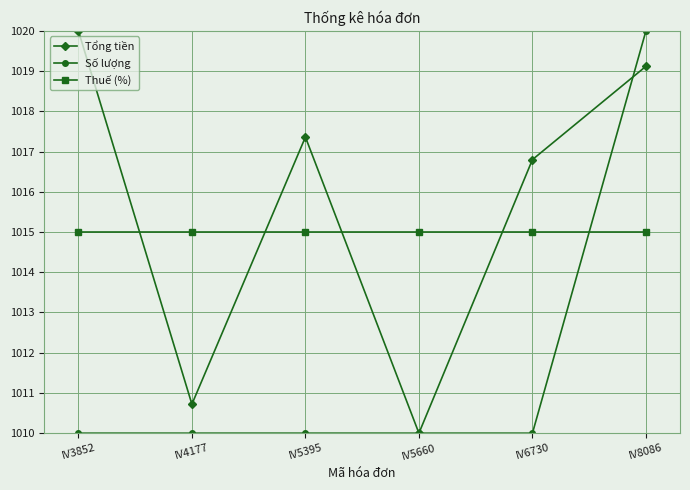

What is the difference between the highest and lowest values at IV3852?

10.0